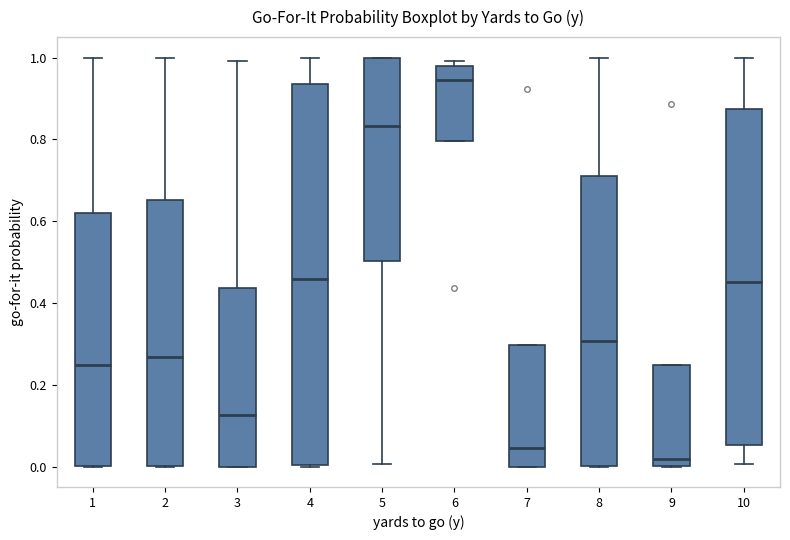

Where does the upper whisker of the box at x = 3 end on the y-axis? The values are not printed on the chart, so give them approximately, as read against the axis.

1.00